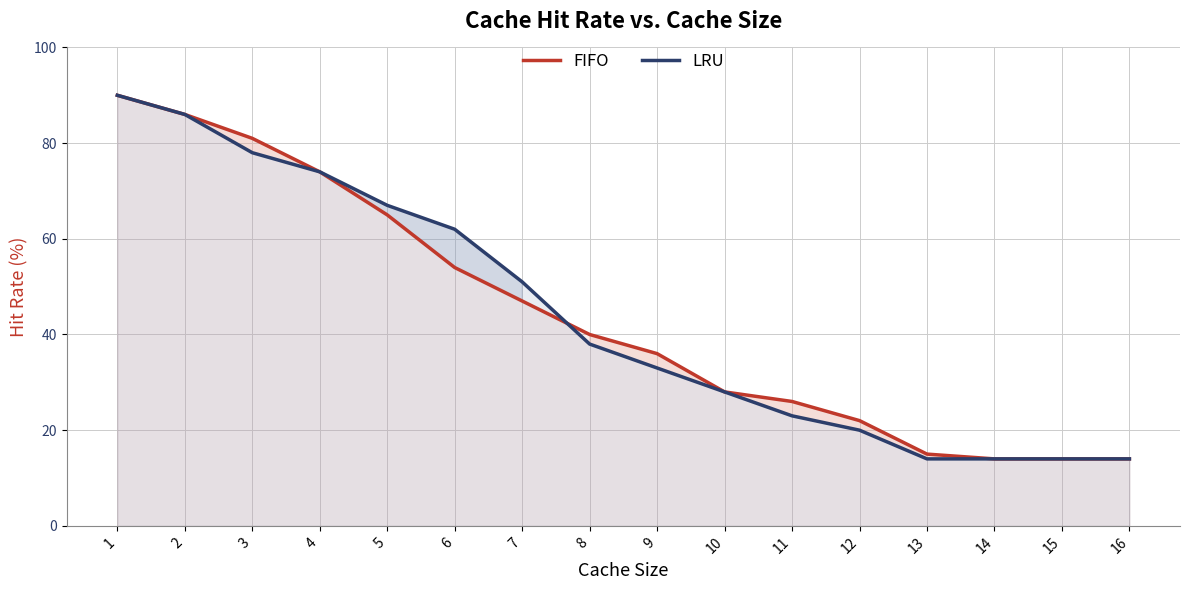

How many data points in LRU are above 38?

7